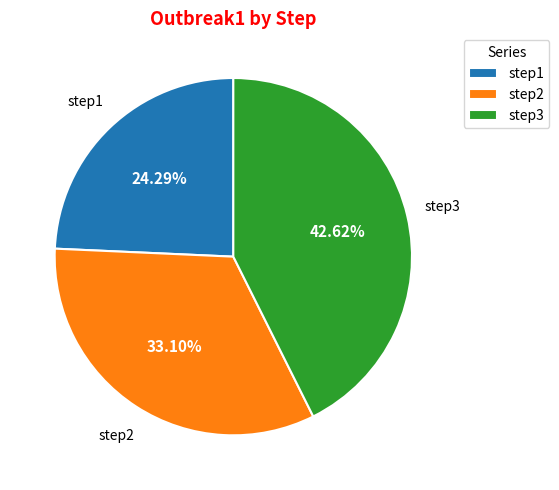

To the nearest percent, what percentage of the pie is step3?

43%